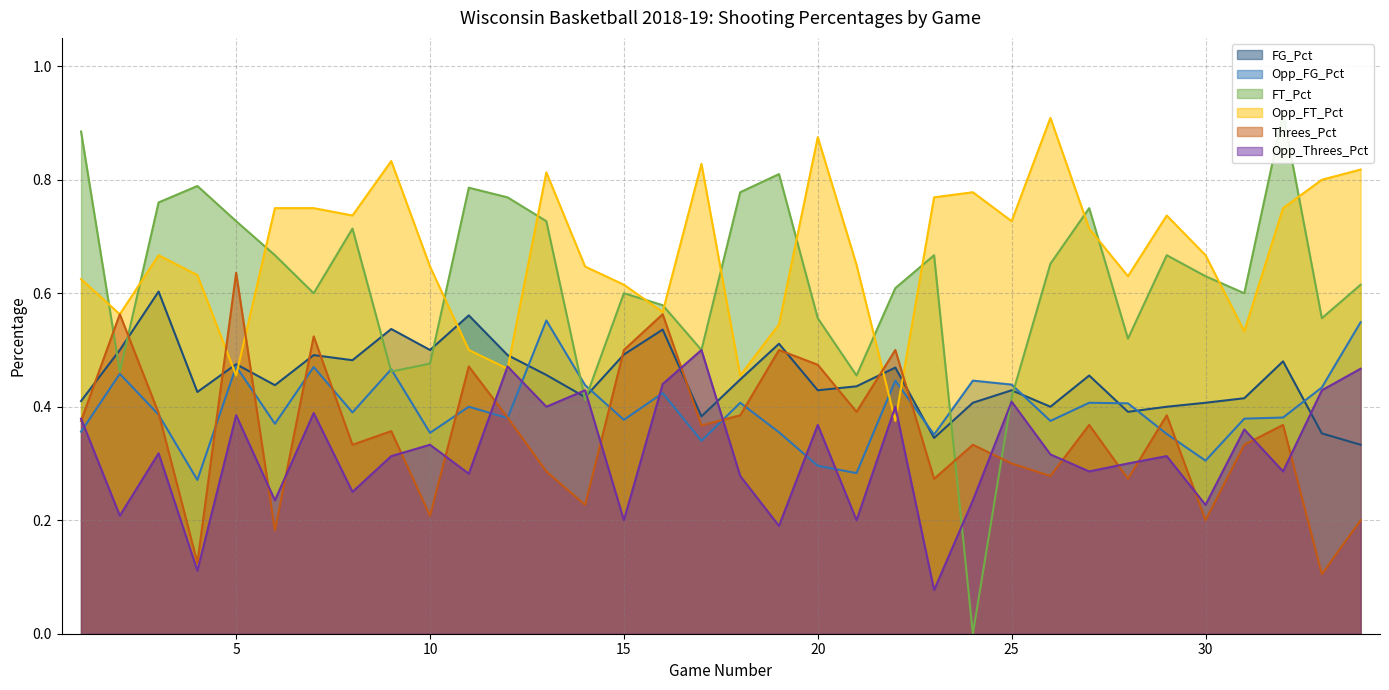

How many data points in FT_Pct are above 0?

33